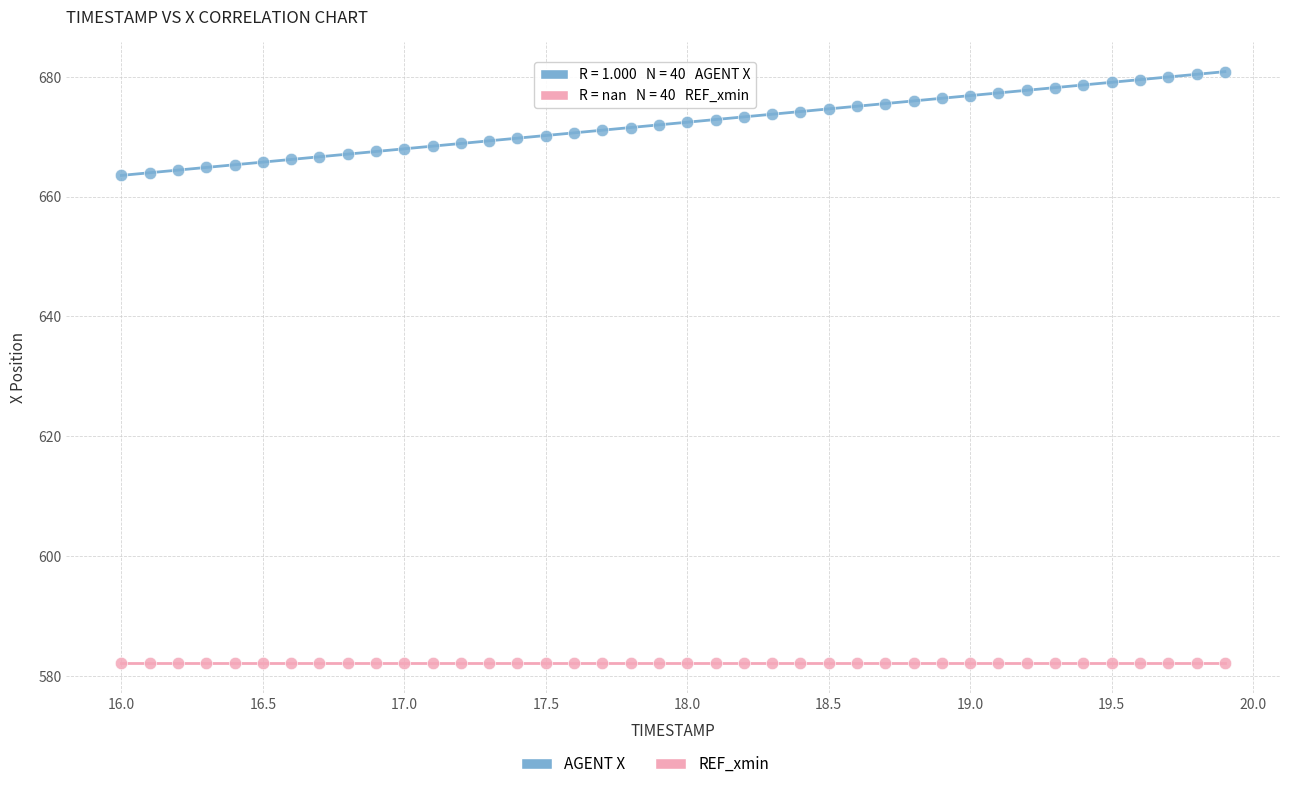

Which series contains the lowest Y value?

REF_xmin